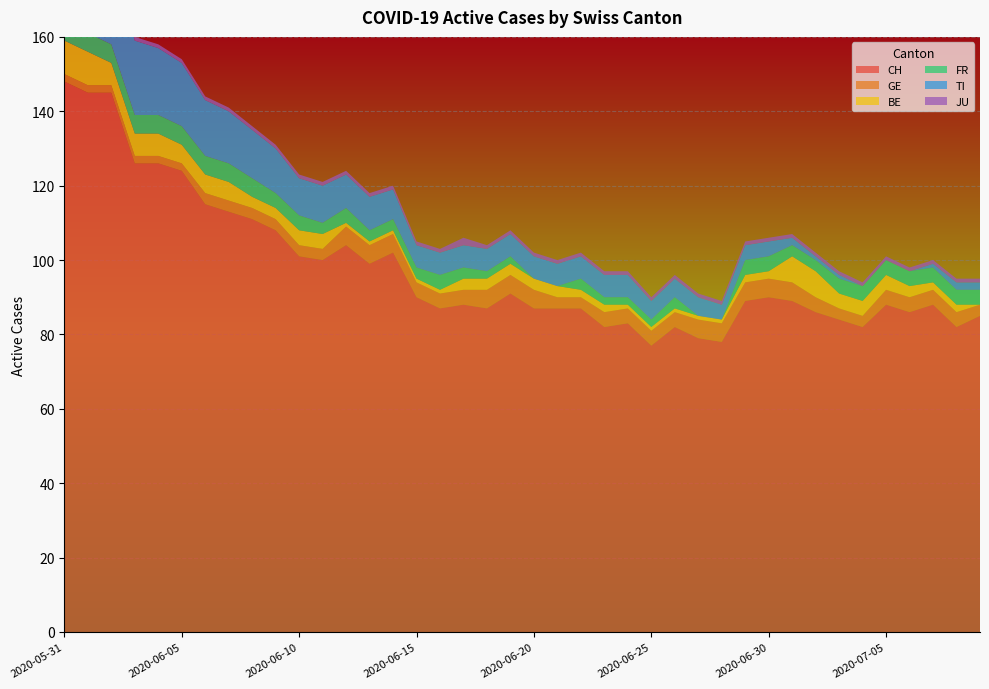

Reading left to right, transcribe all the data shown in this chart.

CH: 148	145	145	126	126	124	115	113	111	108	101	100	104	99	102	90	87	88	87	91	87	87	87	82	83	77	82	79	78	89	90	89	86	84	82	88	86	88	82	85
GE: 2	2	2	2	2	2	3	3	3	3	3	3	5	5	5	4	4	4	5	5	5	3	3	4	4	4	4	5	5	5	5	5	4	3	3	4	4	4	4	3
BE: 9	9	6	6	6	5	5	5	3	3	4	4	1	1	1	1	1	3	3	3	3	3	2	2	1	1	1	1	1	2	2	7	7	4	4	4	3	2	2	0
FR: 5	5	5	5	5	5	5	5	5	4	4	3	4	3	3	3	4	3	2	2	0	0	3	2	2	2	3	0	0	4	4	3	3	4	4	4	4	4	4	4
TI: 30	28	26	20	18	17	15	14	13	12	10	10	9	9	8	6	6	6	6	6	6	6	6	6	6	5	5	5	4	4	4	2	1	1	0	0	0	1	2	2
JU: 3	3	1	1	1	1	1	1	1	1	1	1	1	1	1	1	1	2	1	1	1	1	1	1	1	1	1	1	1	1	1	1	1	1	1	1	1	1	1	1